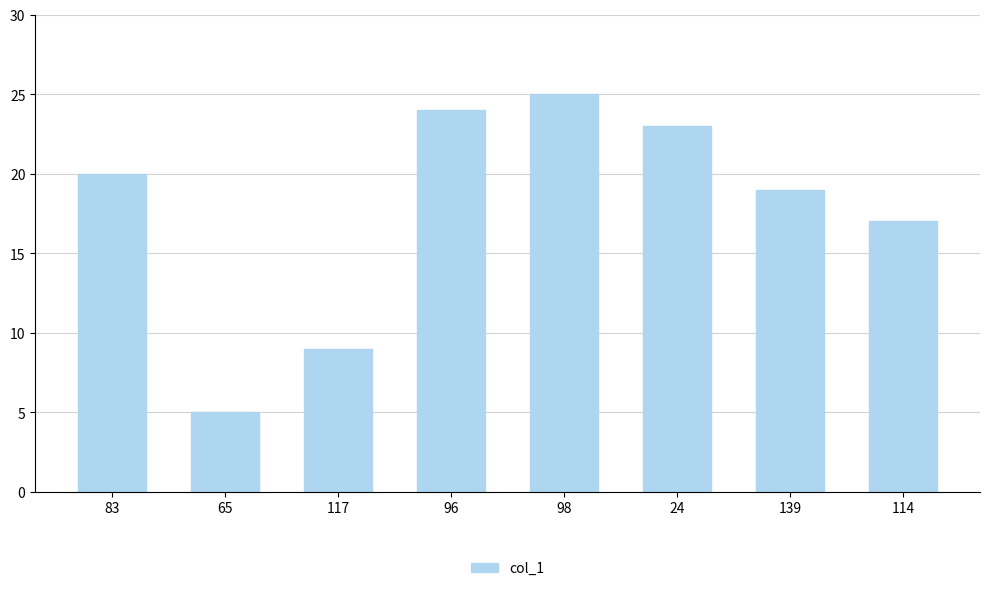

Which label corresponds to the smallest value in the chart?

65